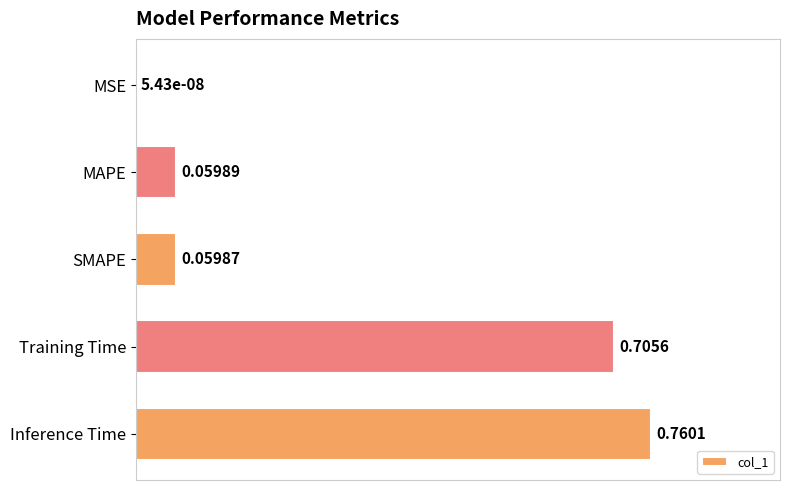

What is the sum of all values?

1.6